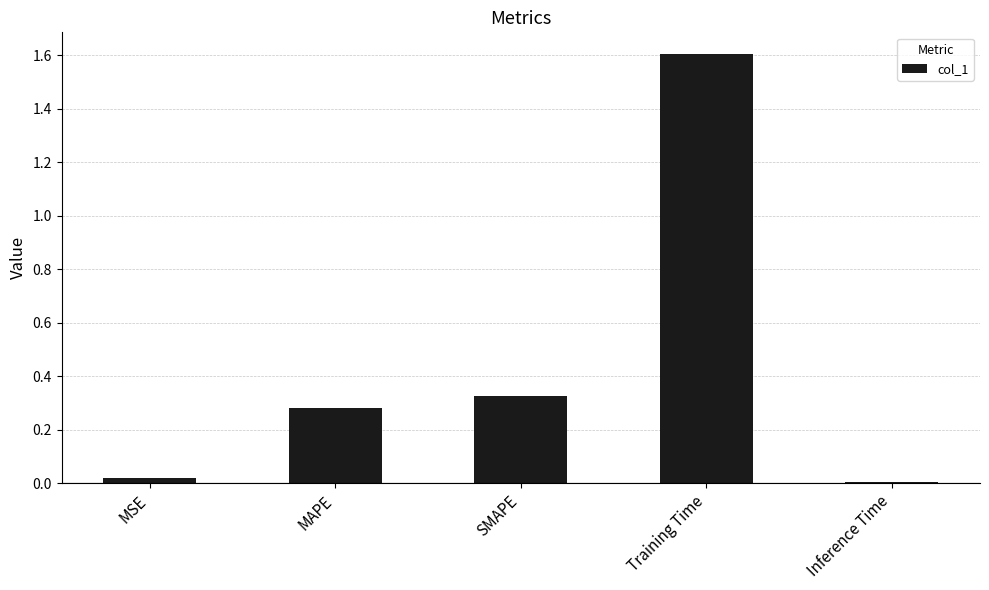

What is the average value?

0.4